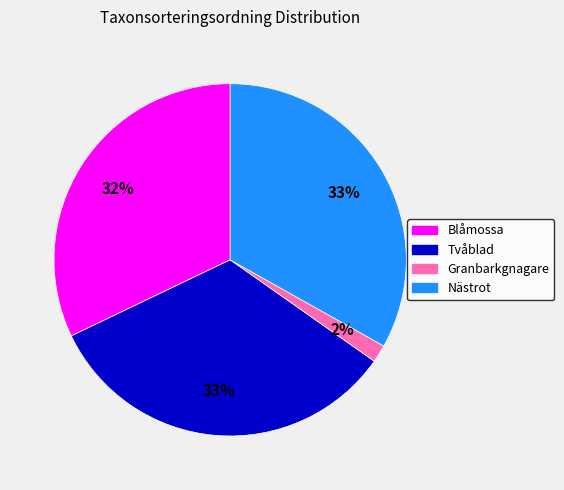

To the nearest percent, what portion does Blåmossa represent?

32%